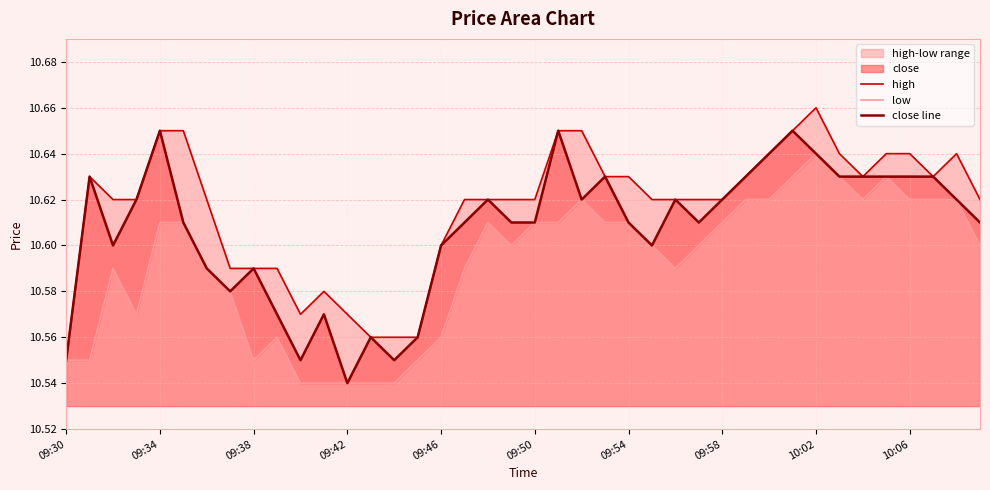

What is the lowest value of the close line series?

10.5